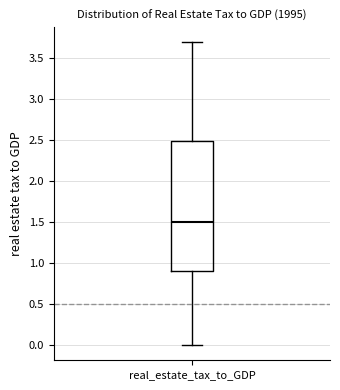

Transcribe this box plot: give where the median line is, the range the box spans, and where the two whiskers end, as read against the y-axis. The values are not printed on the chart, so give them approximately, as read against the axis.

median 1.5, box 0.9 to 2.5, whiskers 0.0 to 3.7